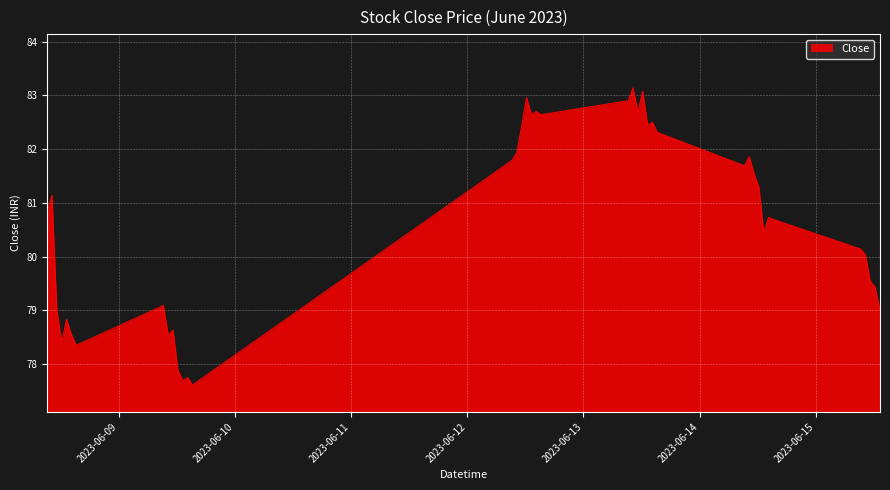

What is the difference between the maximum and minimum values?

5.5